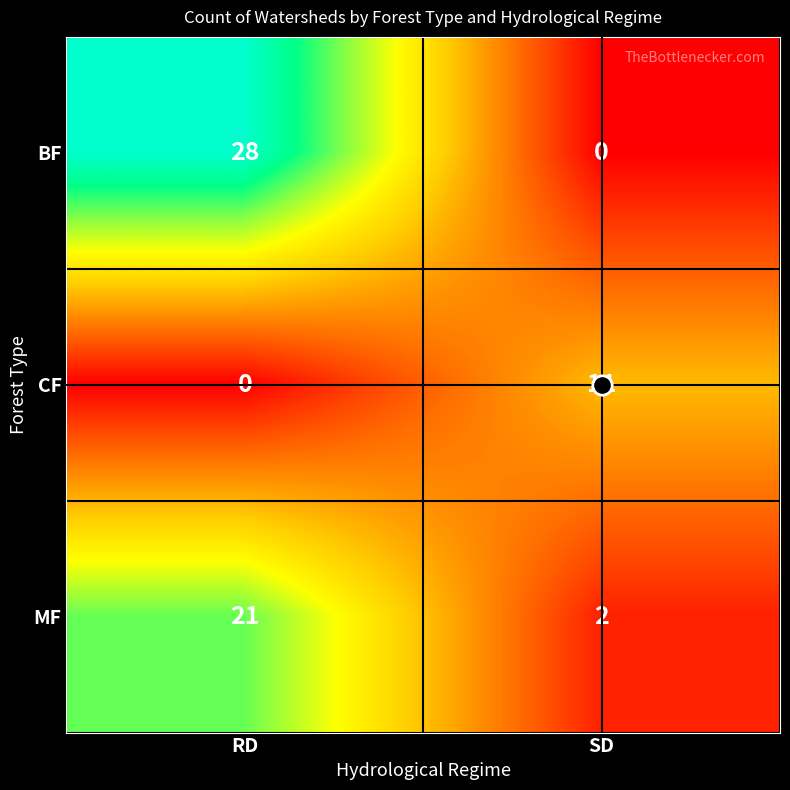

Which series has the widest spread of values?

BF